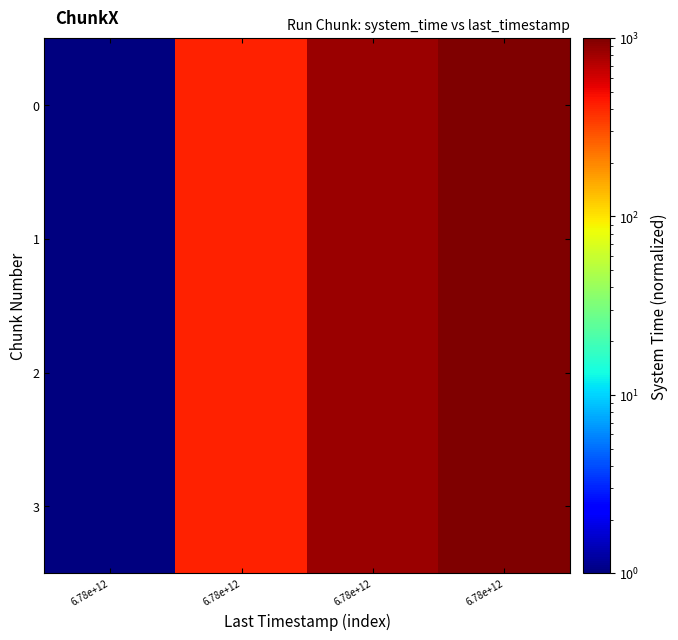

Between 6.78e+12 and 6.78e+12, which series saw the biggest shift?

3